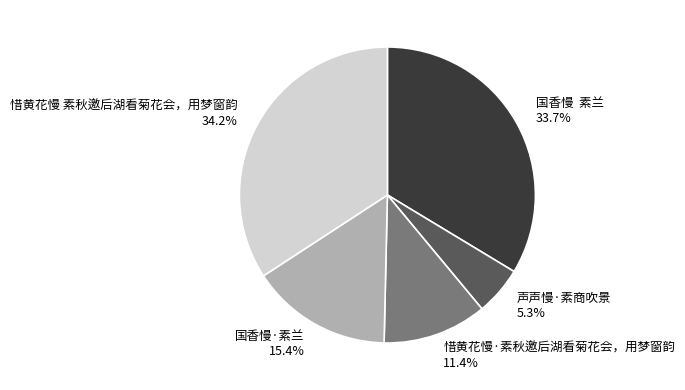

The 惜黄花慢 素秋邀后湖看菊花会，用梦窗韵 slice represents 24% of the pie. True or false?

False